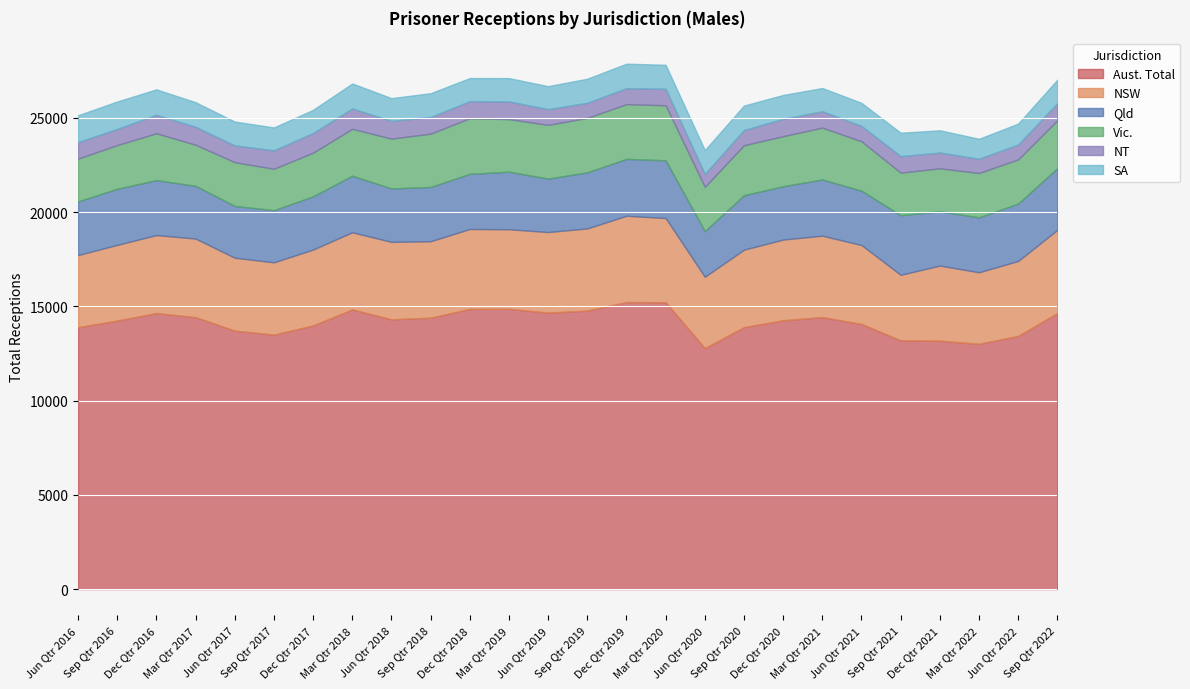

At which category is the sum across all series the highest?

Dec Qtr 2019